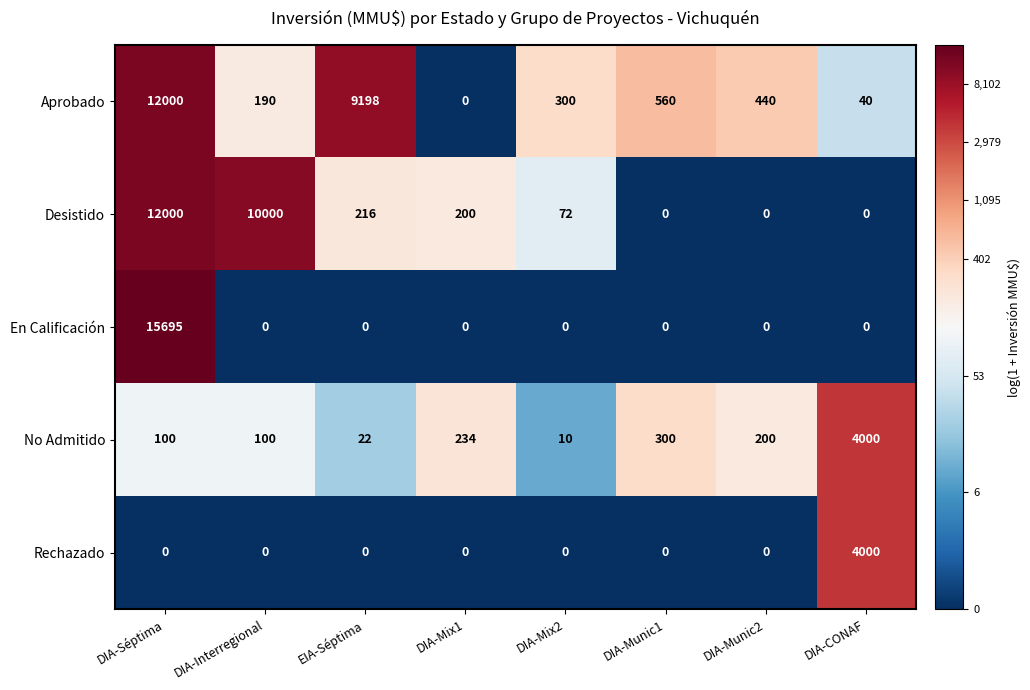

What is the difference between the maximum and second lowest values in the Aprobado series?

11960